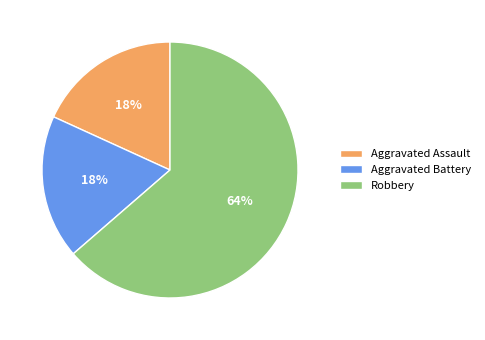

Count the number of slices in the pie.

3